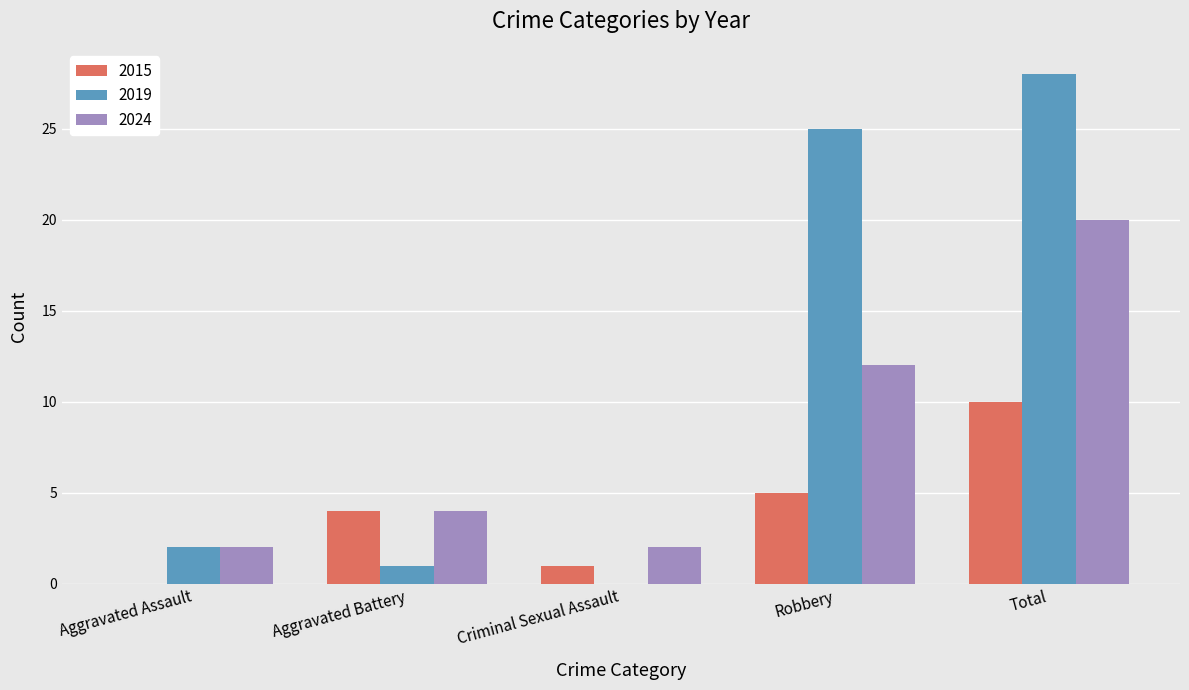

Which series has the largest total across all categories?

2019